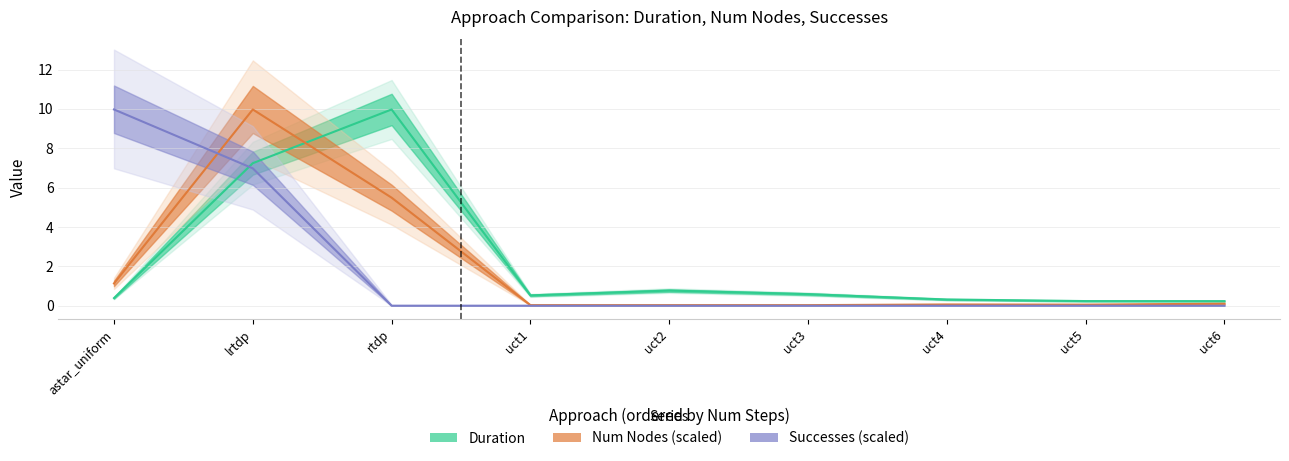

What is the average value of the Successes (scaled) series?

1.9